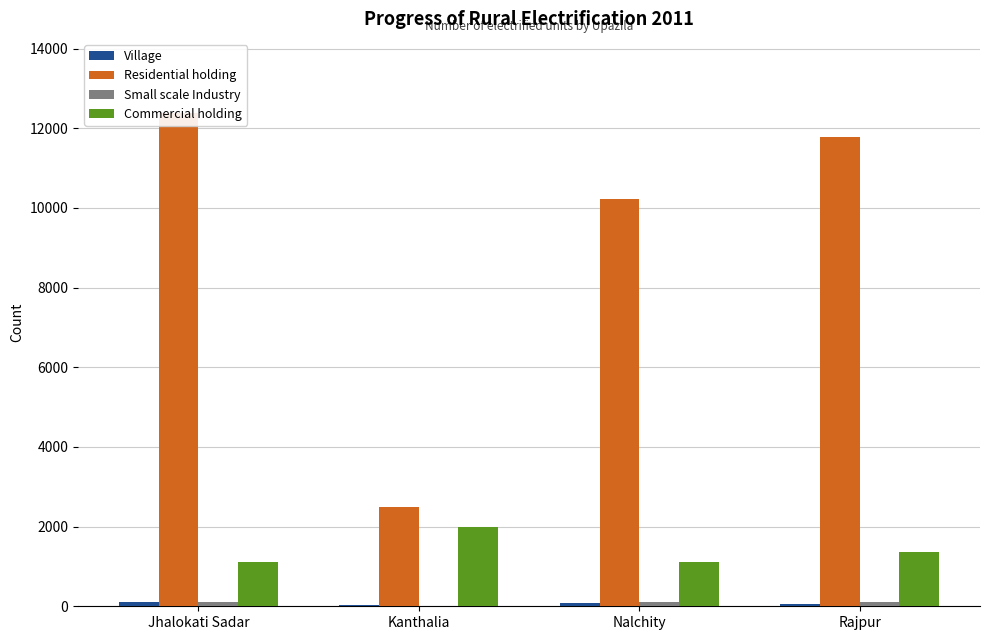

Which series has the widest spread of values?

Residential holding